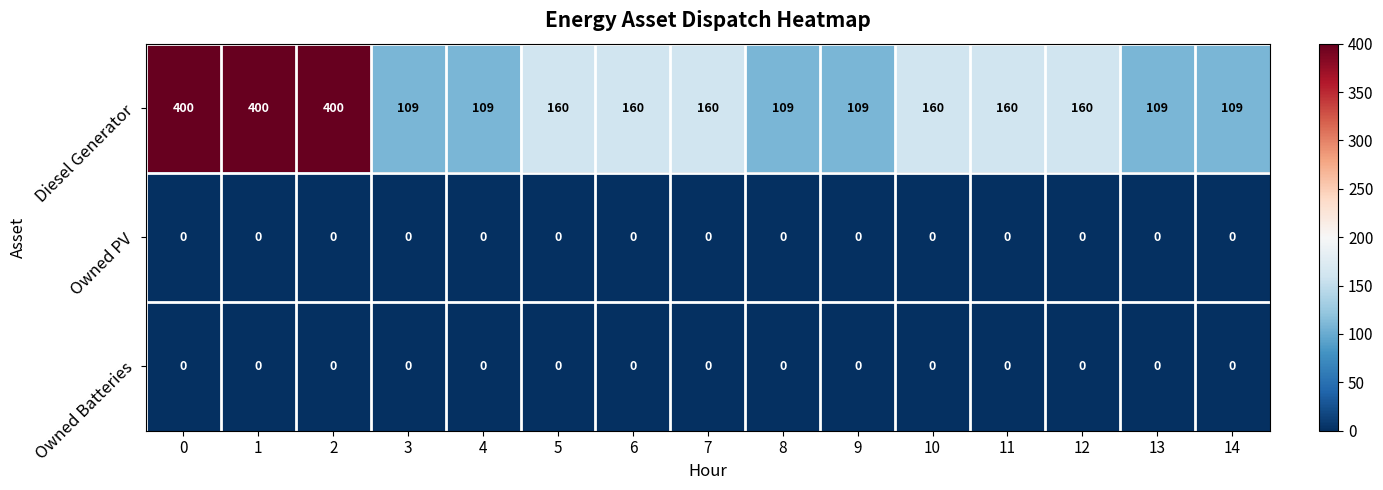

The value of Diesel Generator at 13 is 109. True or false?

True